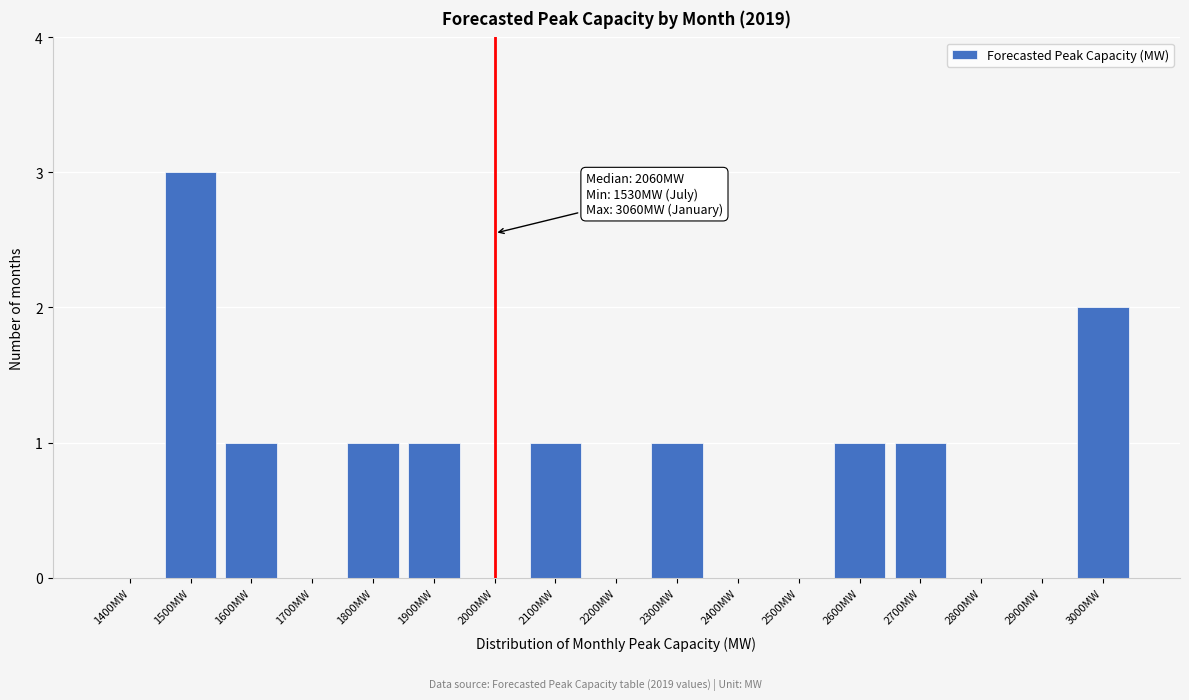

Reading right to left, what are all the values shown in this chart?

3000MW=2	2900MW=0	2800MW=0	2700MW=1	2600MW=1	2500MW=0	2400MW=0	2300MW=1	2200MW=0	2100MW=1	2000MW=0	1900MW=1	1800MW=1	1700MW=0	1600MW=1	1500MW=3	1400MW=0